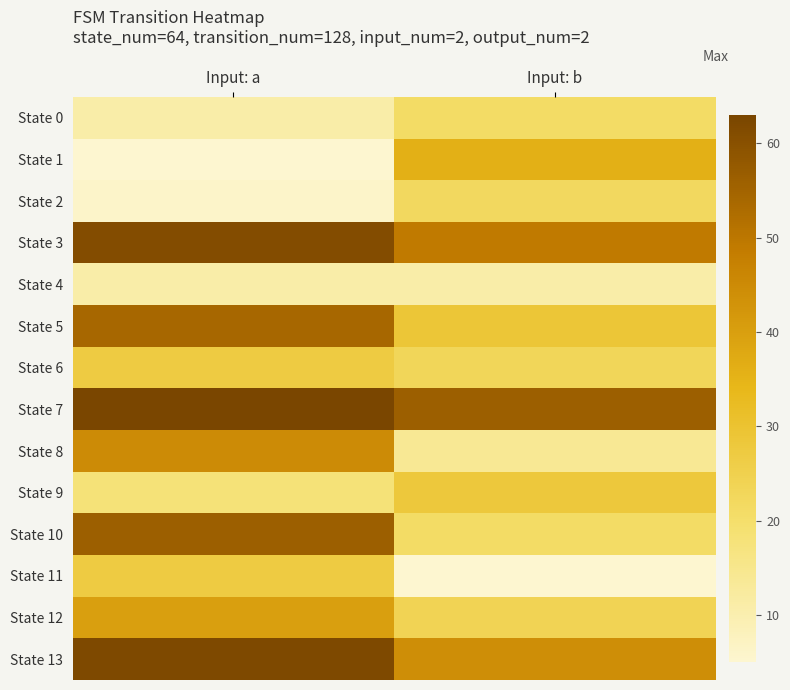

Reading left to right, list all the values displayed in this chart.

State 0: Input: a=11	Input: b=21
State 1: Input: a=5	Input: b=36
State 2: Input: a=6	Input: b=22
State 3: Input: a=61	Input: b=49
State 4: Input: a=11	Input: b=11
State 5: Input: a=54	Input: b=29
State 6: Input: a=27	Input: b=23
State 7: Input: a=63	Input: b=56
State 8: Input: a=45	Input: b=14
State 9: Input: a=18	Input: b=28
State 10: Input: a=56	Input: b=21
State 11: Input: a=27	Input: b=5
State 12: Input: a=40	Input: b=24
State 13: Input: a=62	Input: b=44